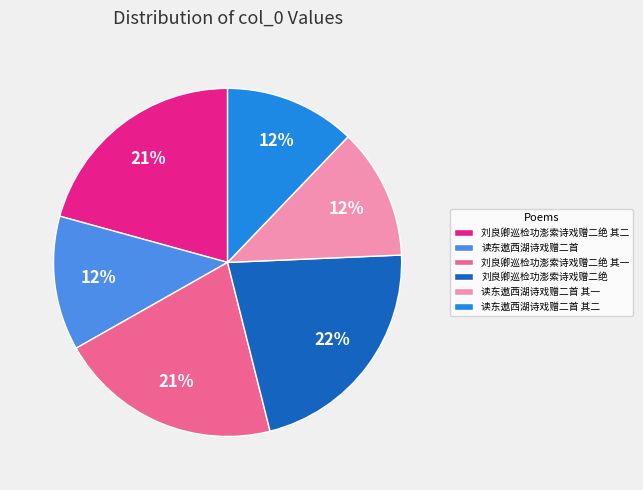

Approximately how many times larger is the value at 读东遨西湖诗戏赠二首 其二 compared to 读东遨西湖诗戏赠二首 其一?

1.0